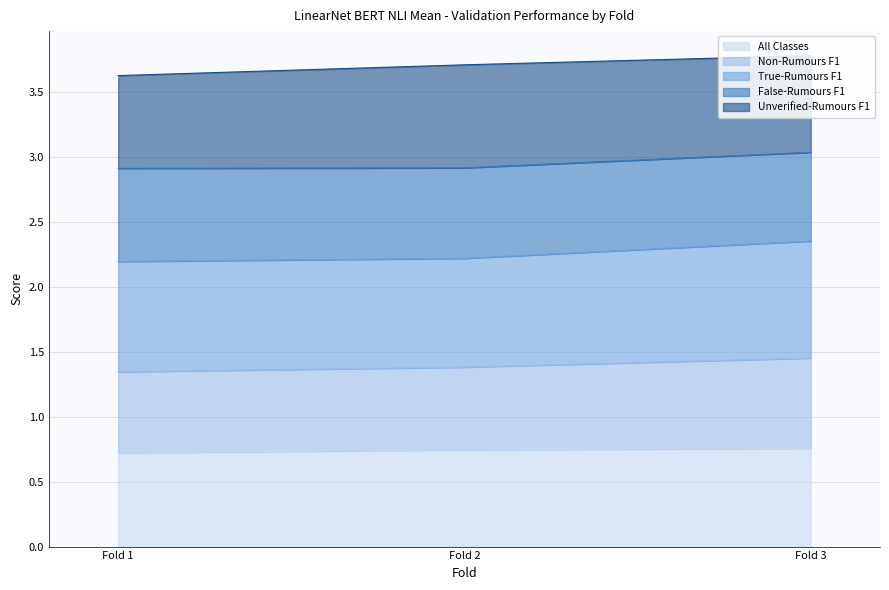

What is the difference between the highest and lowest values at Fold 1?

2.9